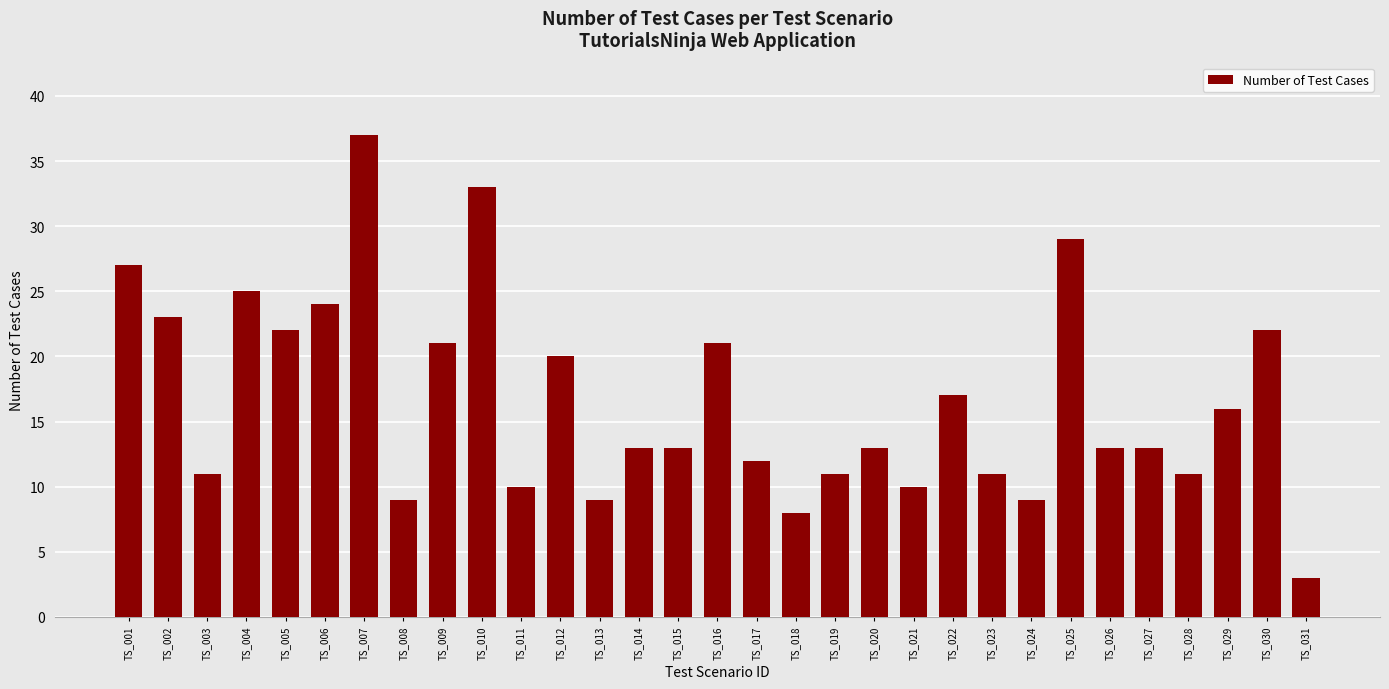

The value at TS_015 is 18. True or false?

False